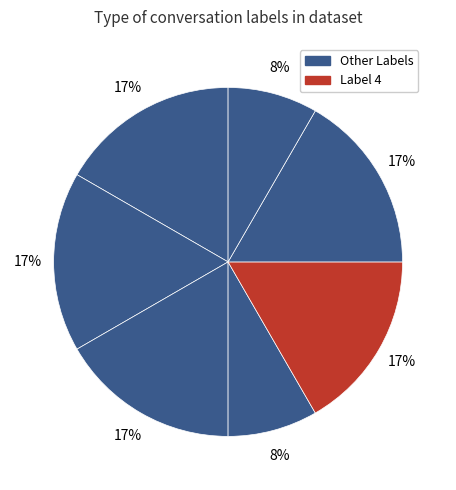

To the nearest percent, what is the difference between the largest and smallest slice percentages?

8%